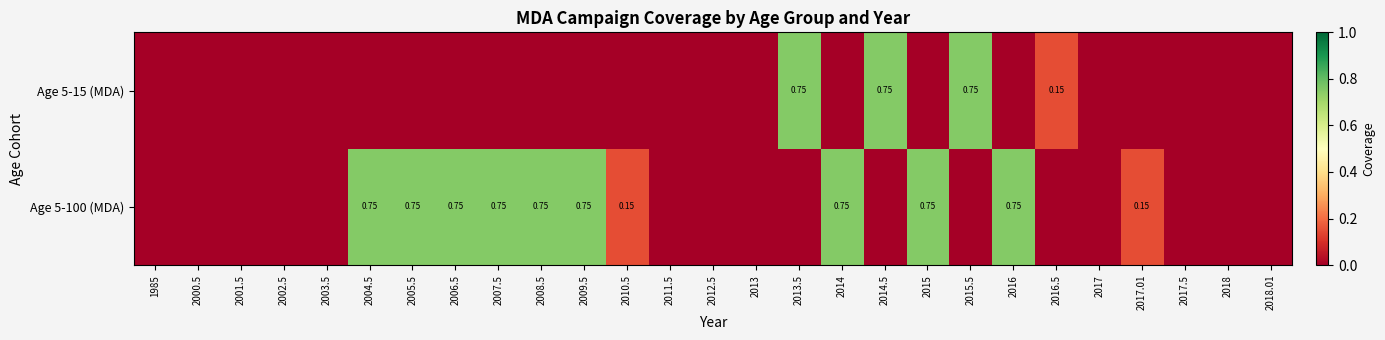

Is the value of Age 5-100 (MDA) at 2007.5 greater than the value of Age 5-15 (MDA) at 2016.5?

Yes